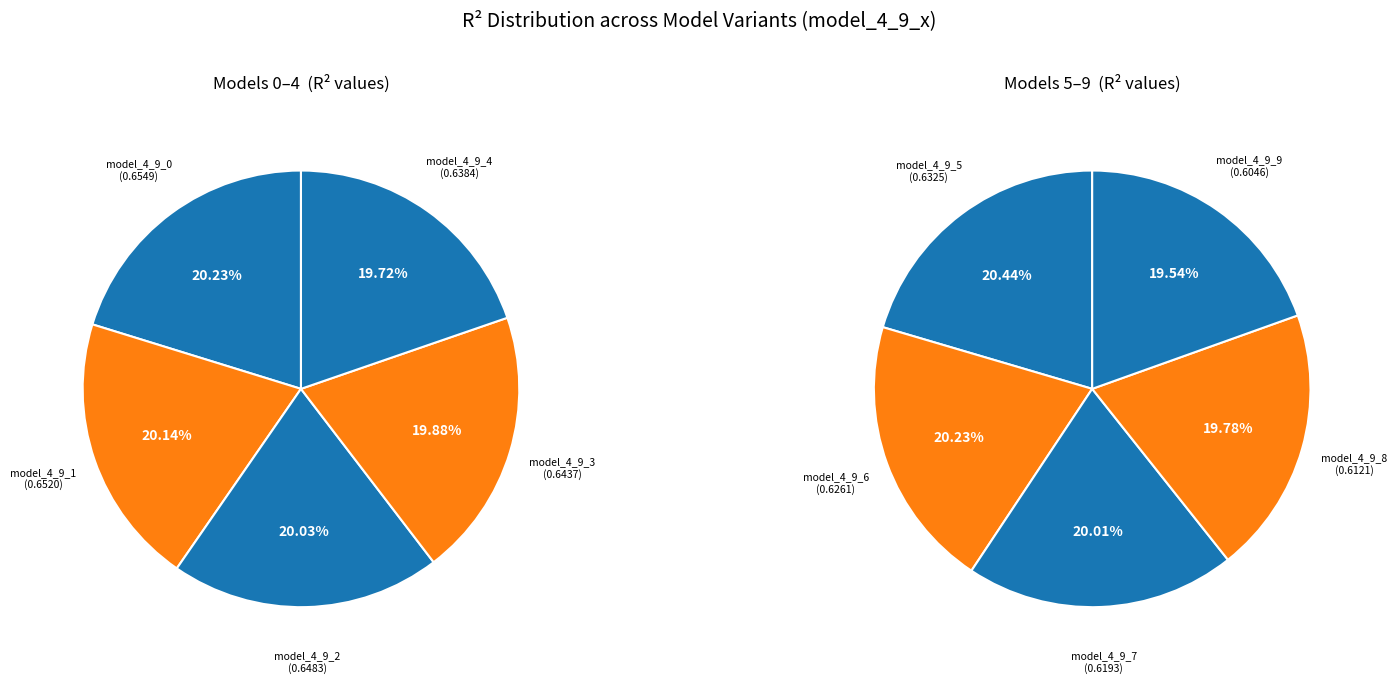

True or false: model_4_9_2 accounts for 1% of the total.

False